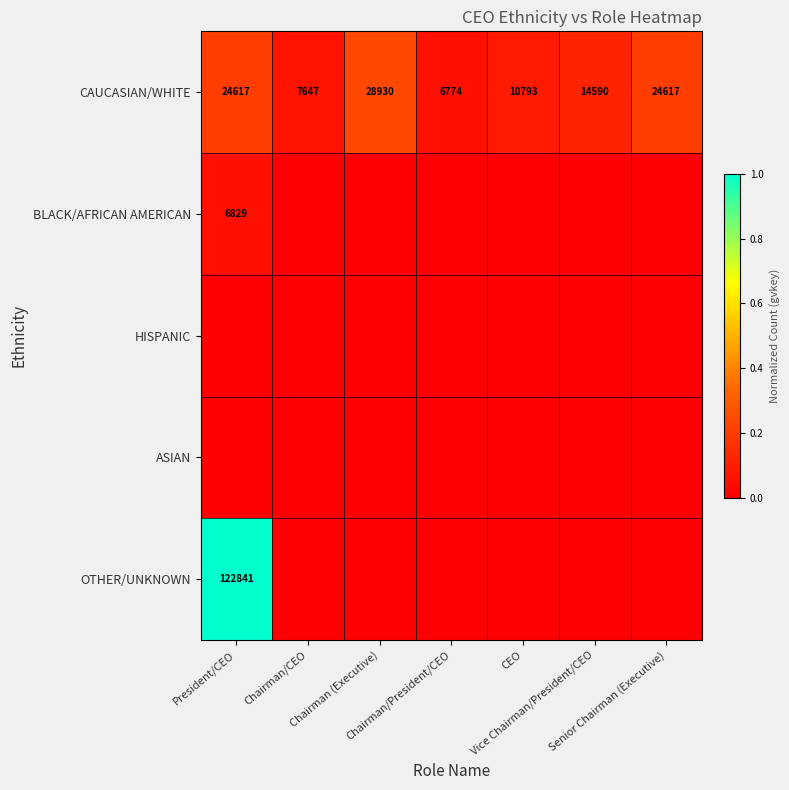

What is the difference between the maximum and minimum values in the CAUCASIAN/WHITE series?

22156